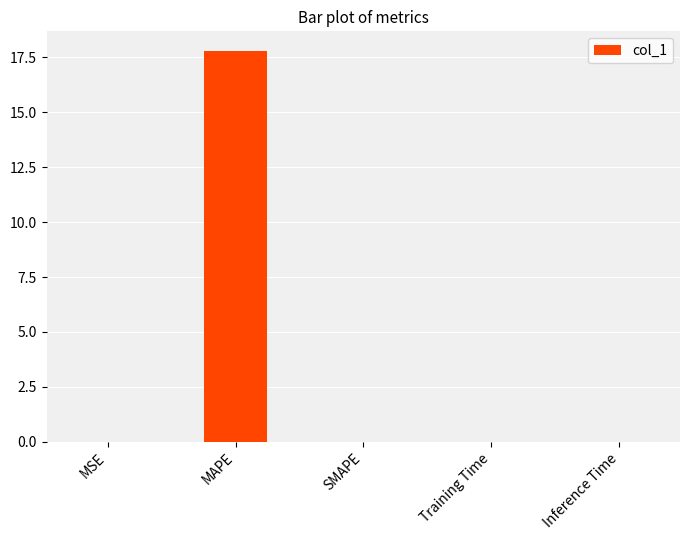

The chart shows a value of 0.0 at SMAPE. True or false?

True